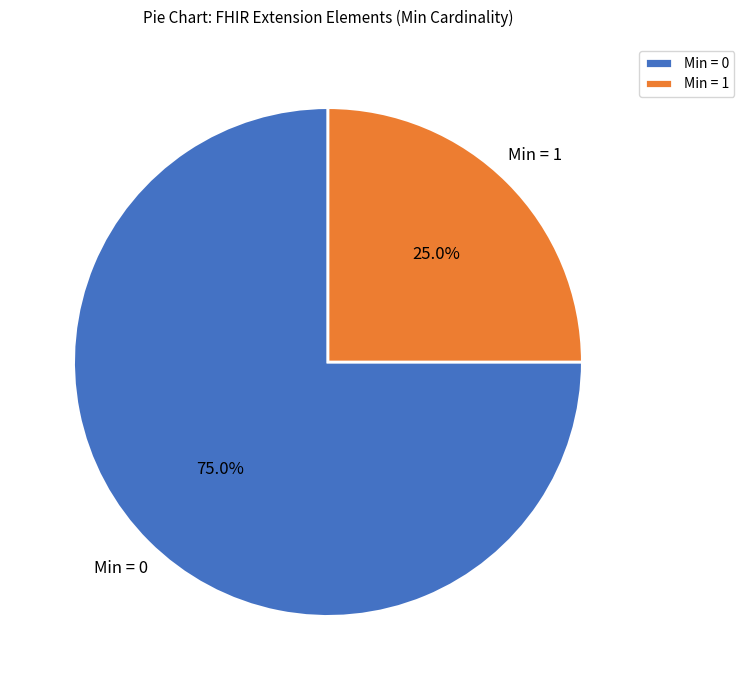

What is the largest slice in the pie chart?

Min = 0